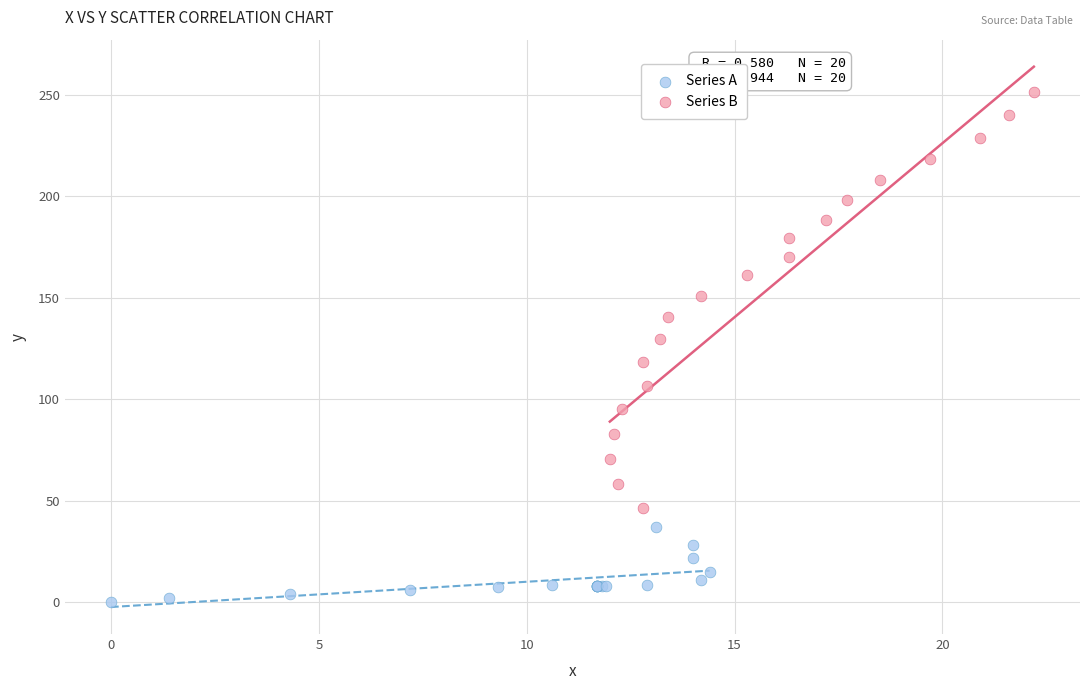

Which series contains the highest Y value?

Series B